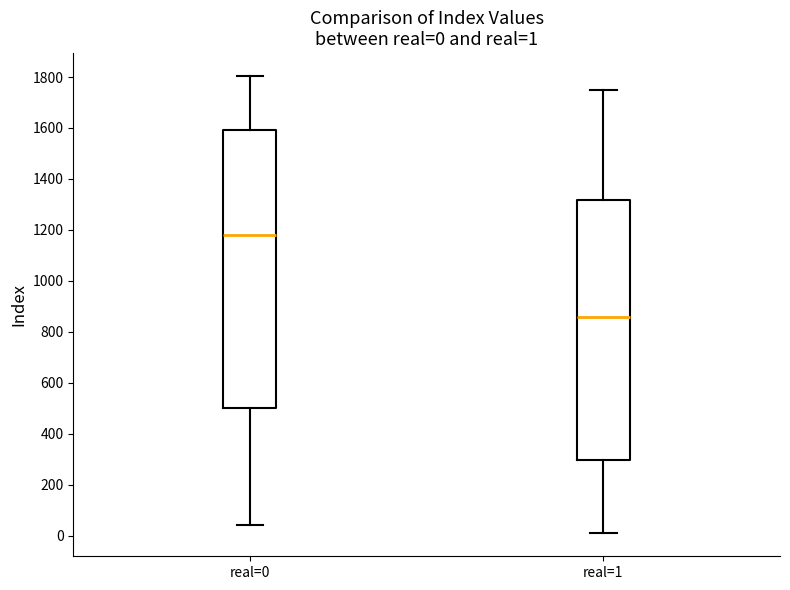

Which box has the highest median line?

real=0